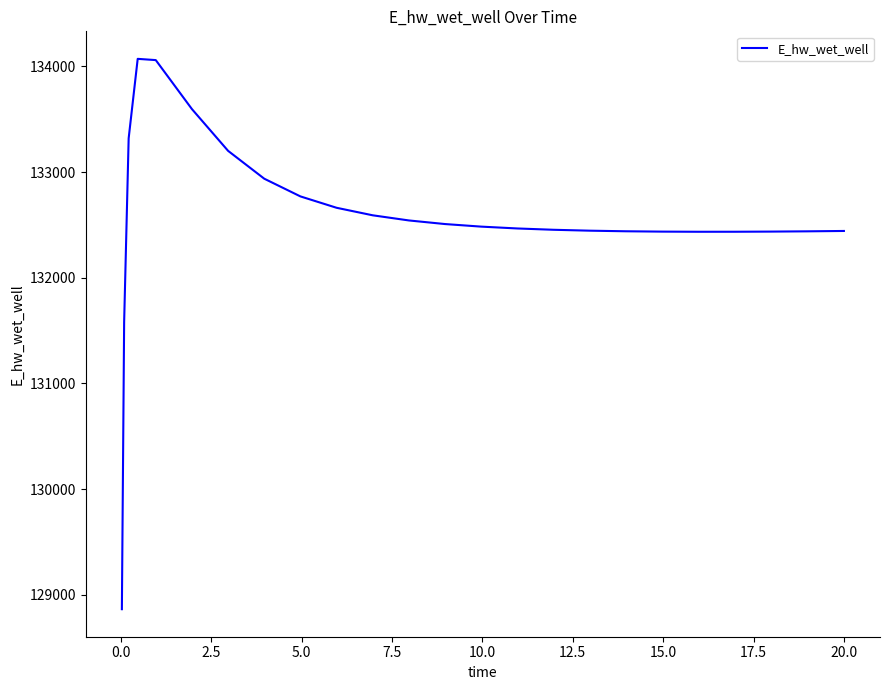

What is the greatest value displayed?

134071.0